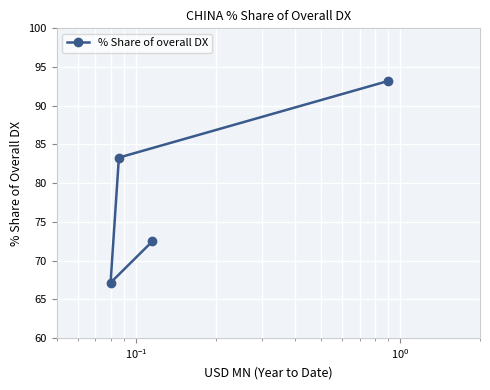

What is the minimum value shown in the chart?

67.1